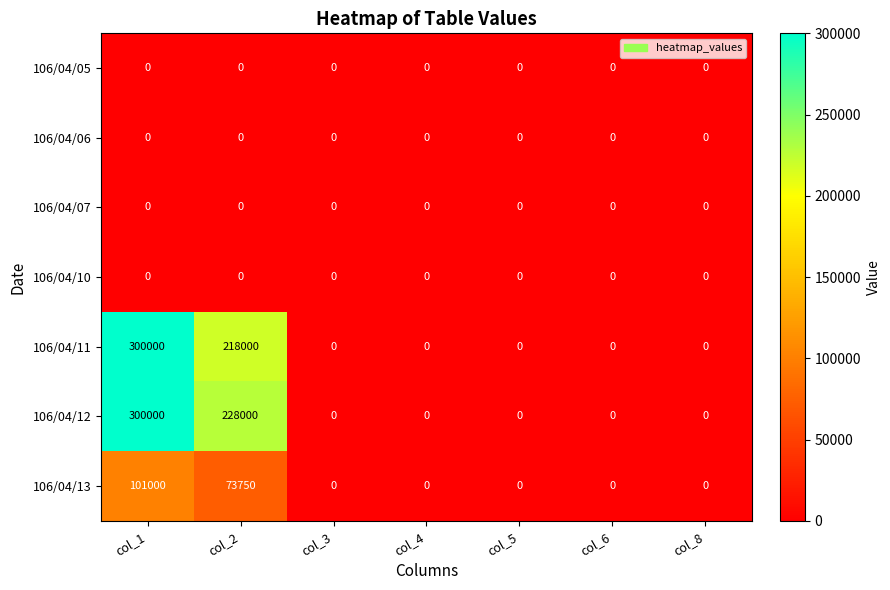

Read the 106/04/13 value at col_1, to the nearest 100.

101000